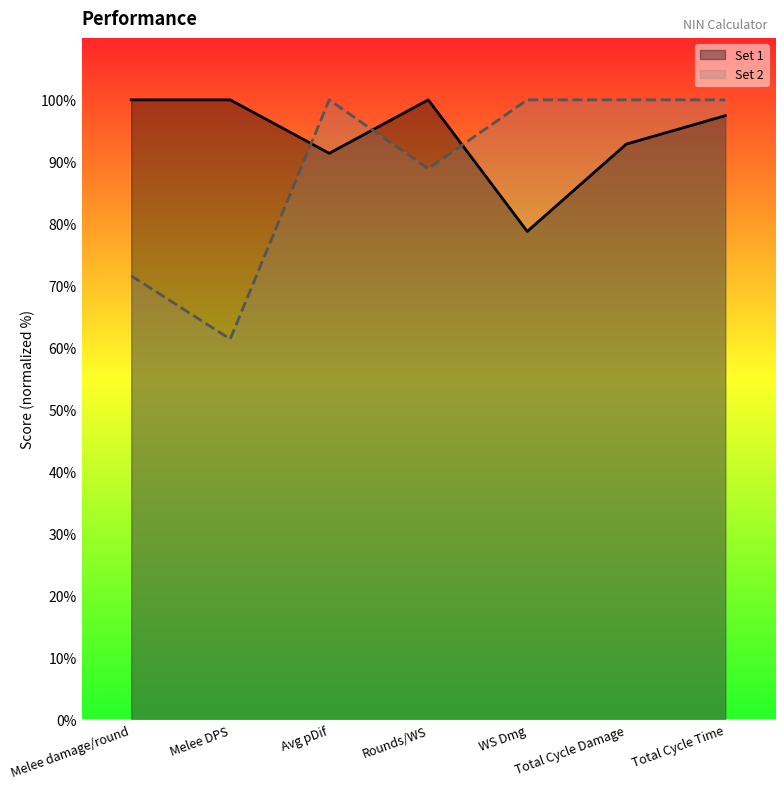

The Set 2 series shows 118.9 at Rounds/WS. True or false?

False